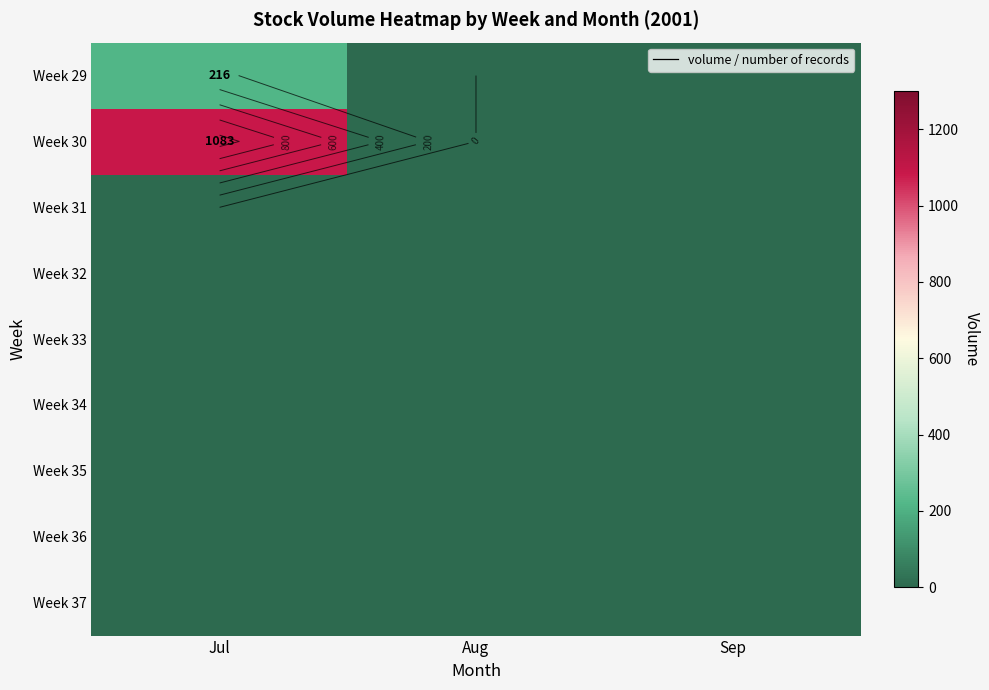

At which category does the chart reach its minimum across all series?

Aug